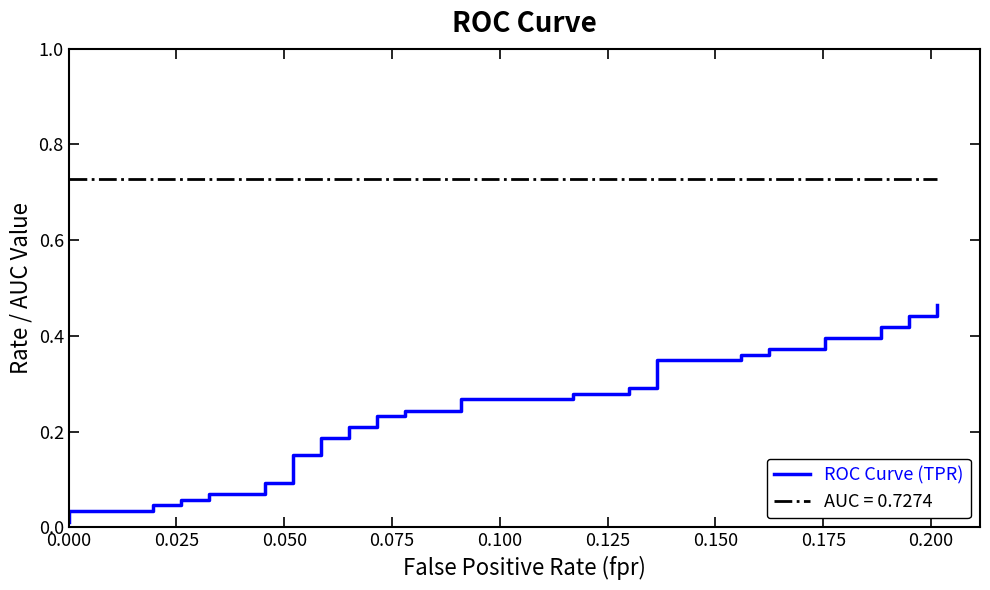

True or false: the data has more than 2 interior local peaks.

False